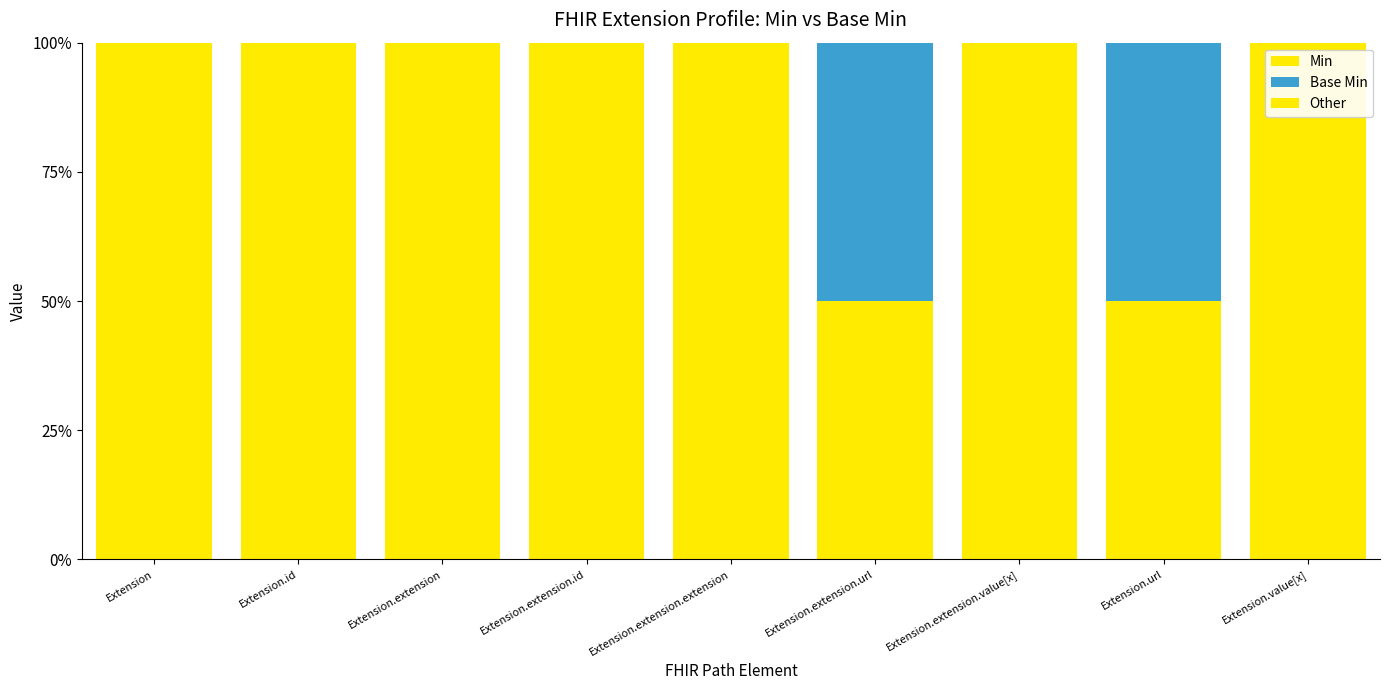

Does the chart contain stacked bars?

Yes